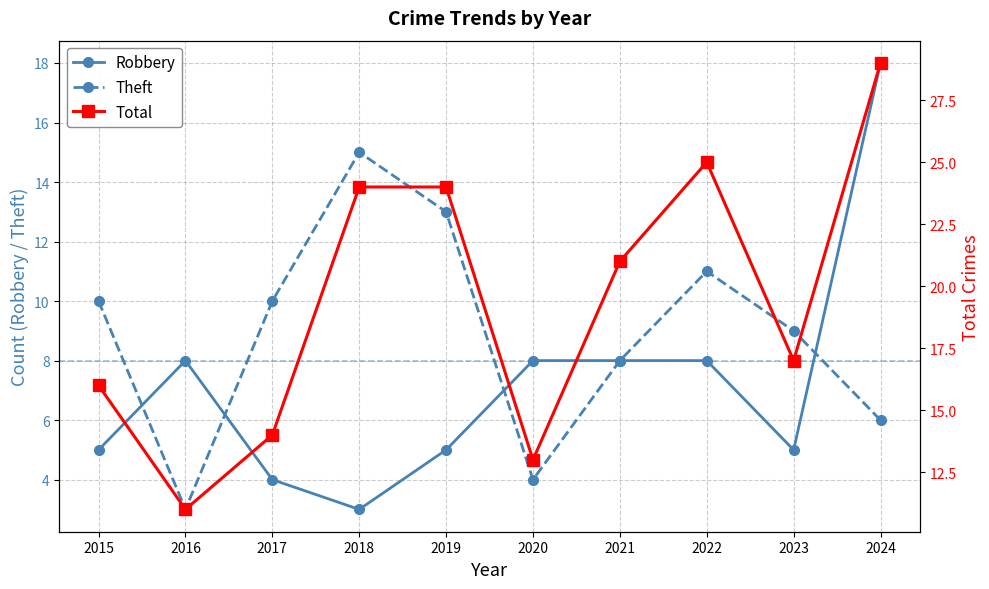

What is the difference between the second highest and minimum values in the Theft series?

10